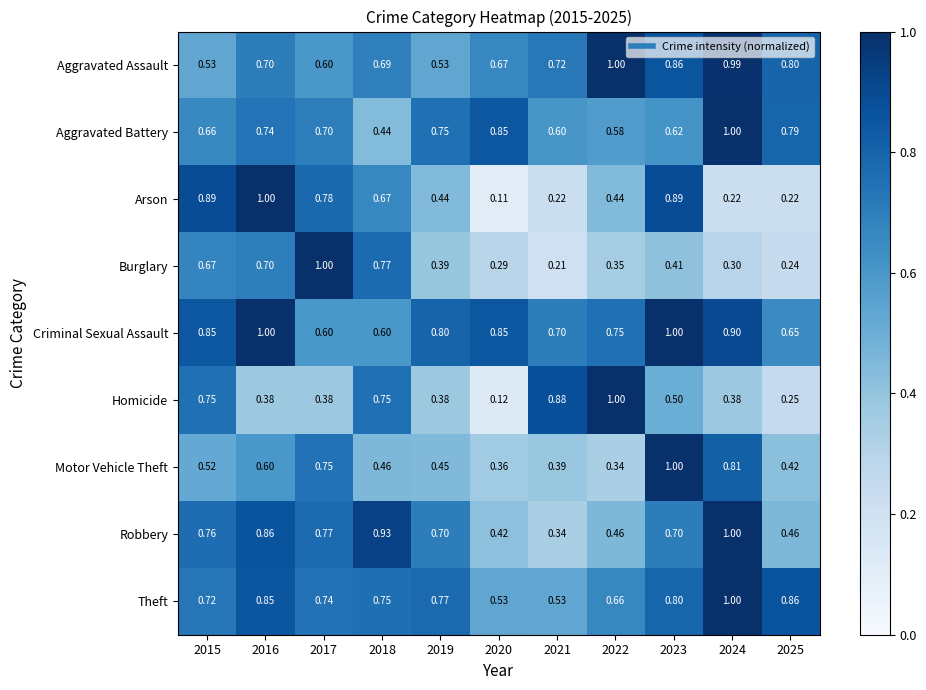

Which series has the widest spread of values?

Arson